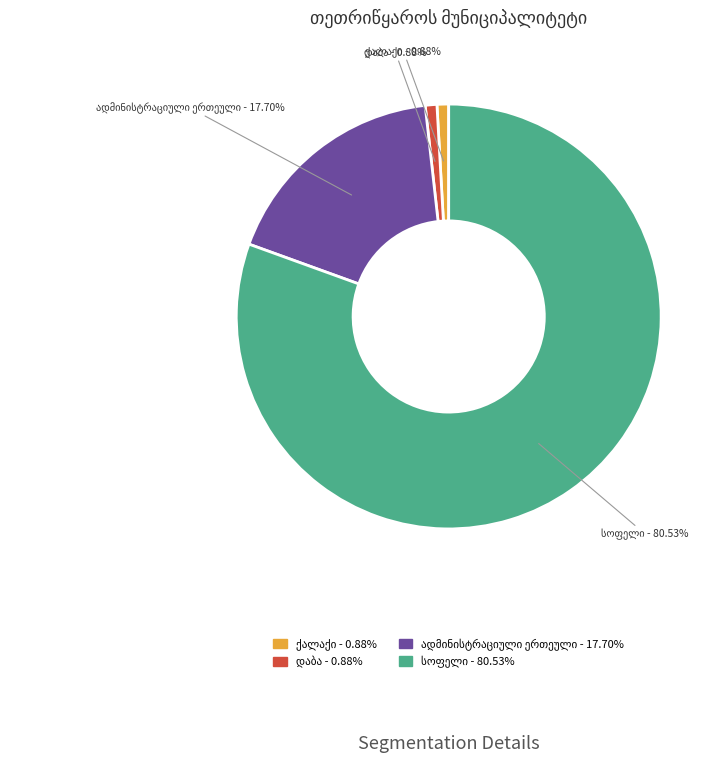

Is there a majority slice in this chart?

Yes